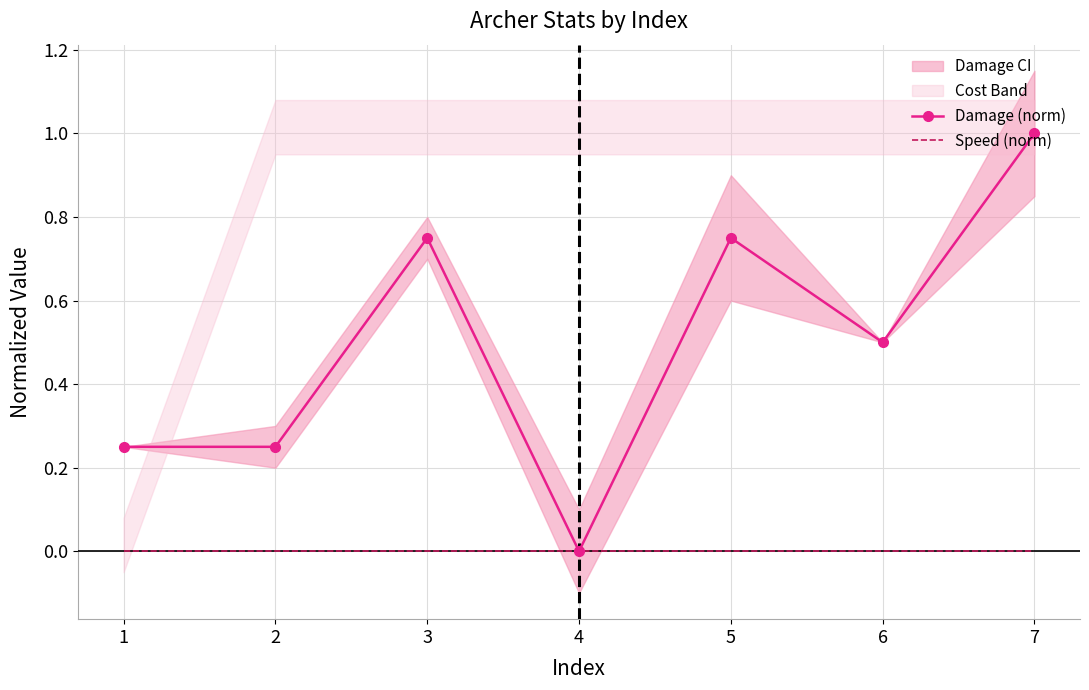

The value of Speed (norm) at 4 is 0.0. True or false?

True